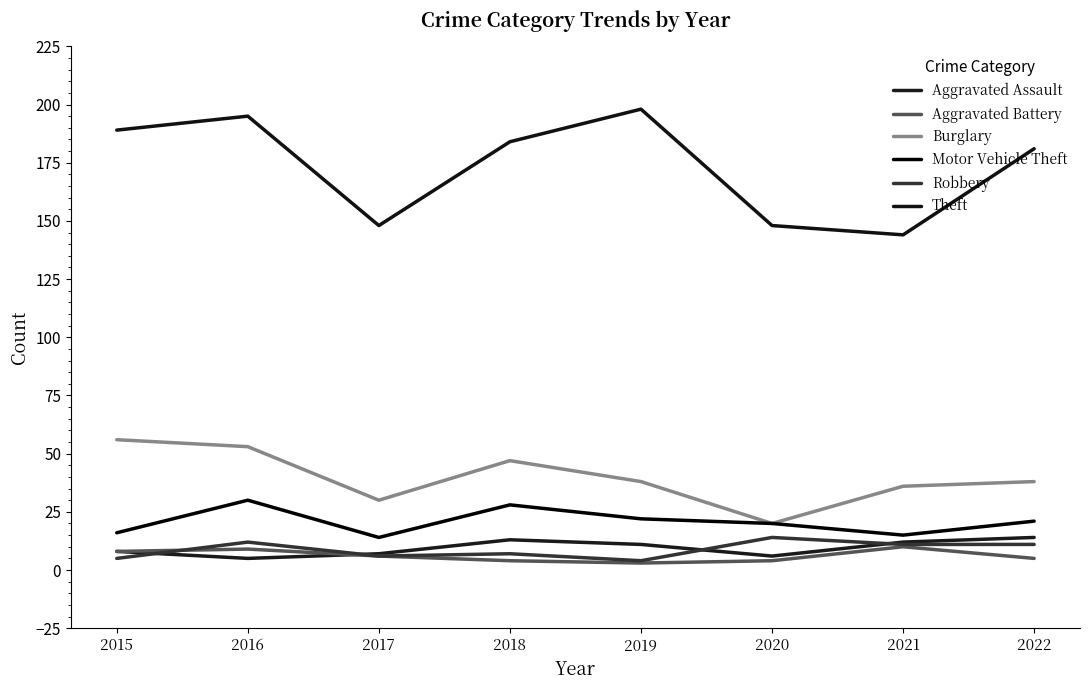

Is this an area chart (filled region under the line)?

No